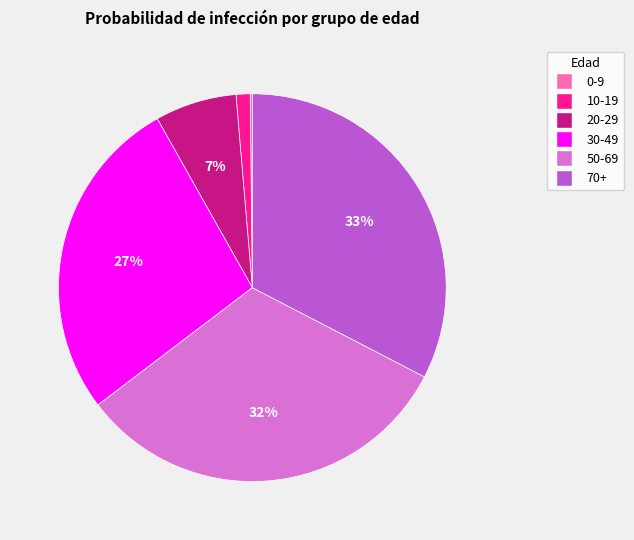

To the nearest percent, what percentage of the pie is 20-29?

7%